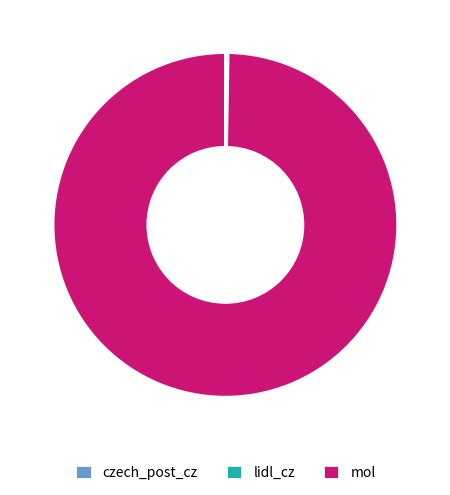

Is it true that mol is 100% of the pie?

True